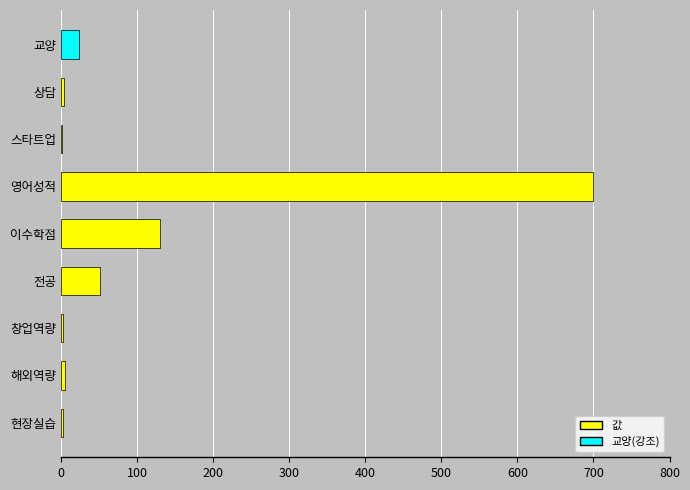

How many categories are shown in the chart?

9